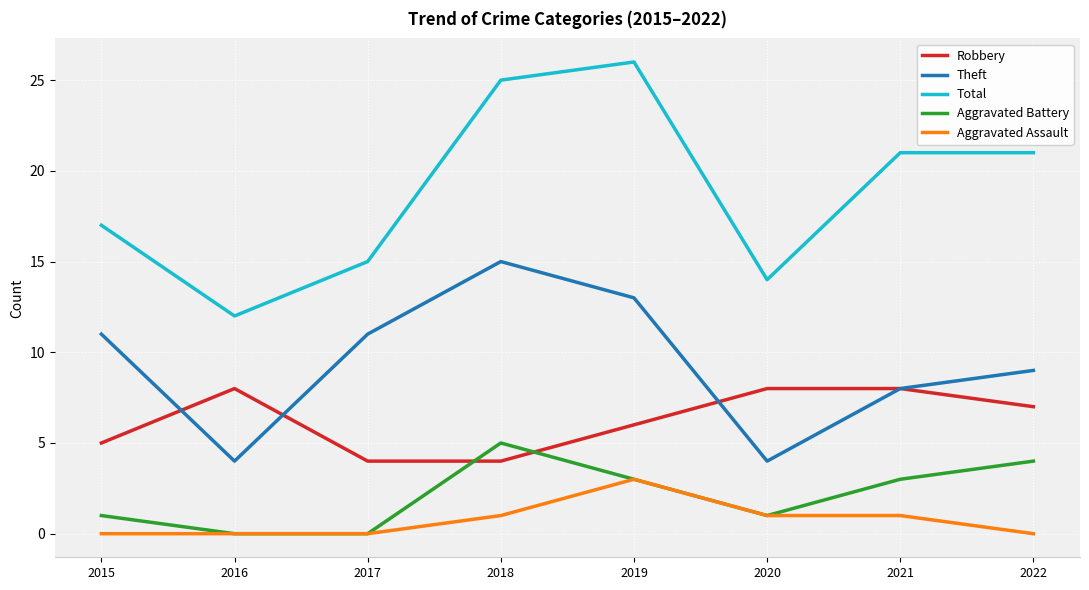

What is the maximum value for Aggravated Assault?

3